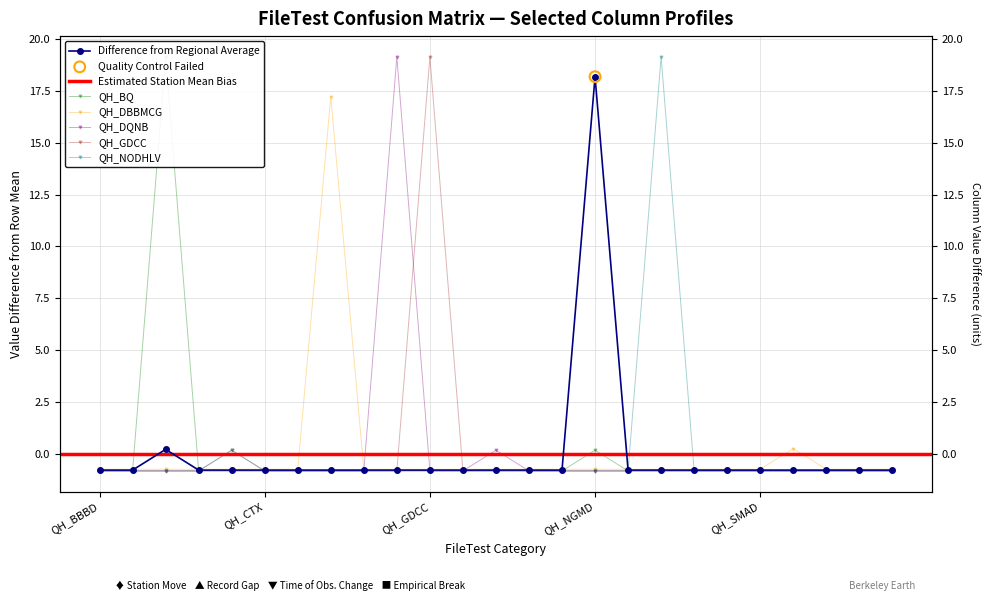

Which series reaches the minimum Y coordinate?

QH_BQ